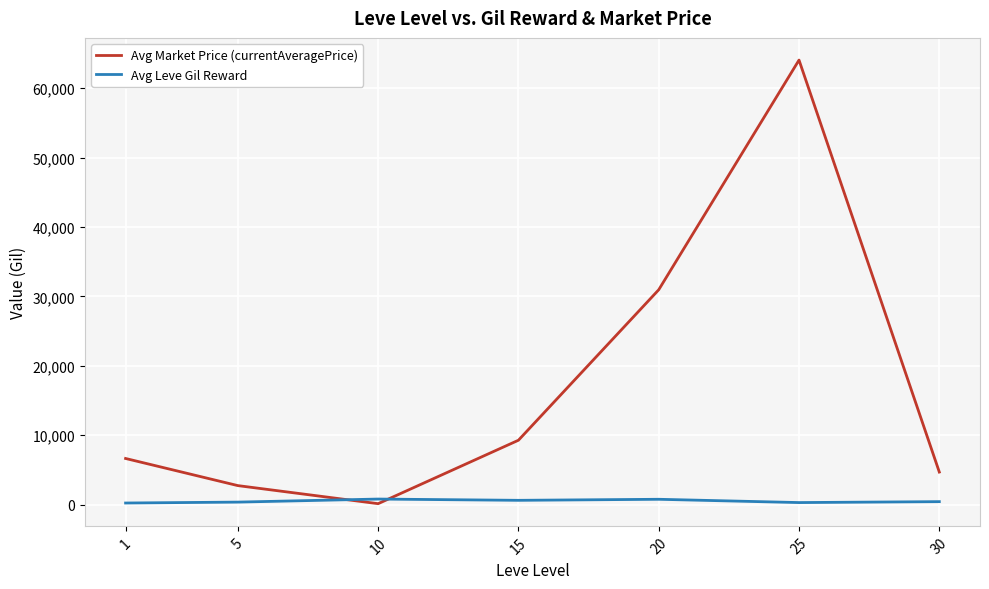

What is the average value of the Avg Leve Gil Reward series?

502.3